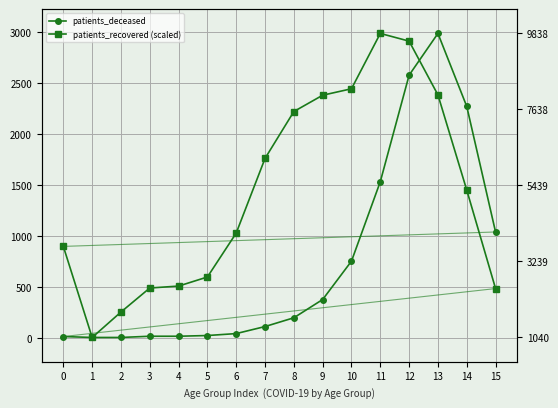

At which category is the sum across all series the highest?

12